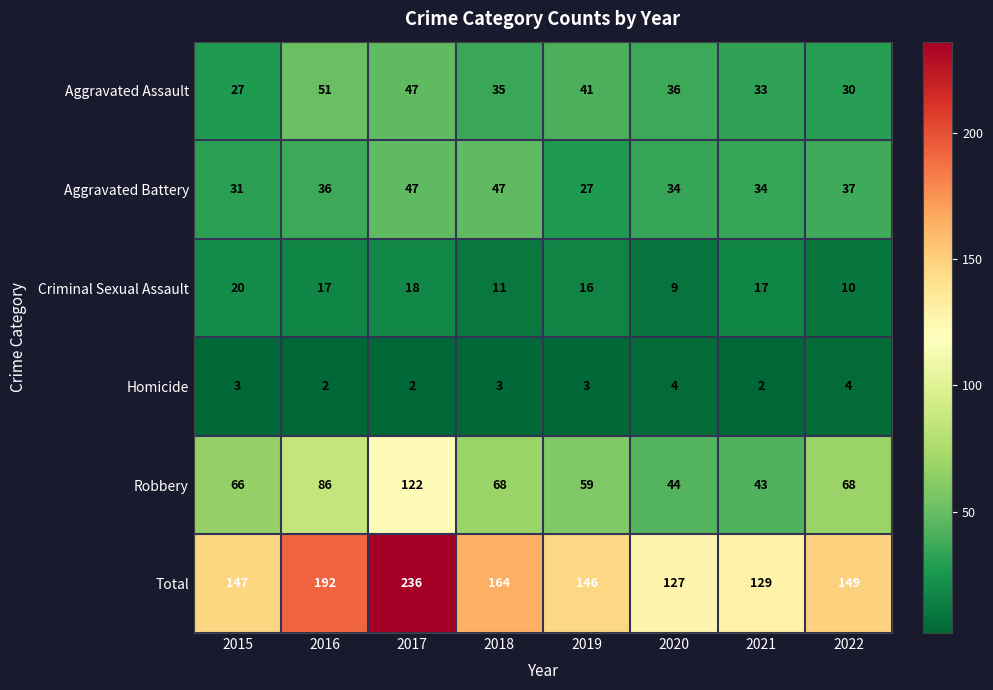

Count the number of data series in this chart.

6